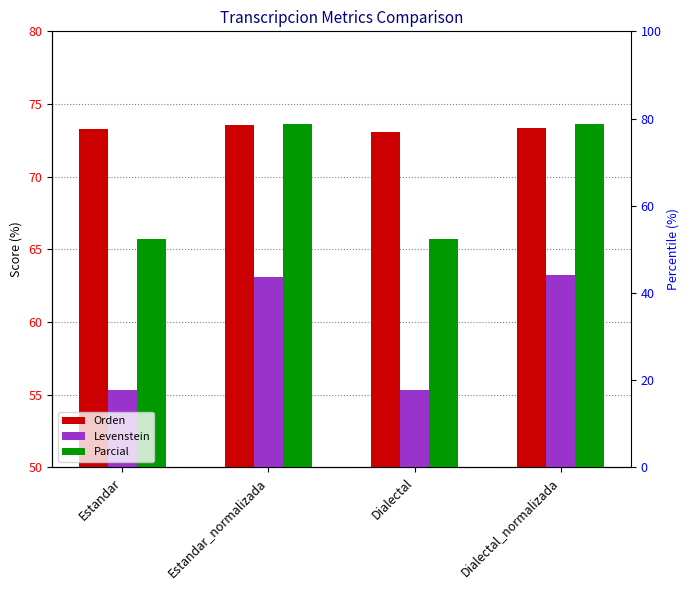

How many groups of bars are there?

4